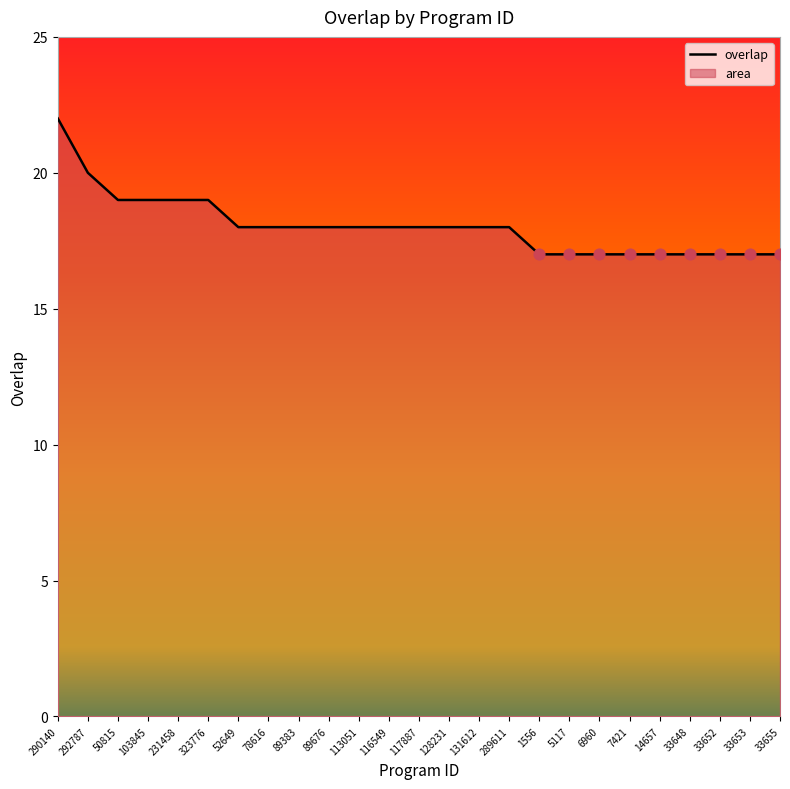

Which has a higher value, 52649 or 1556?

52649